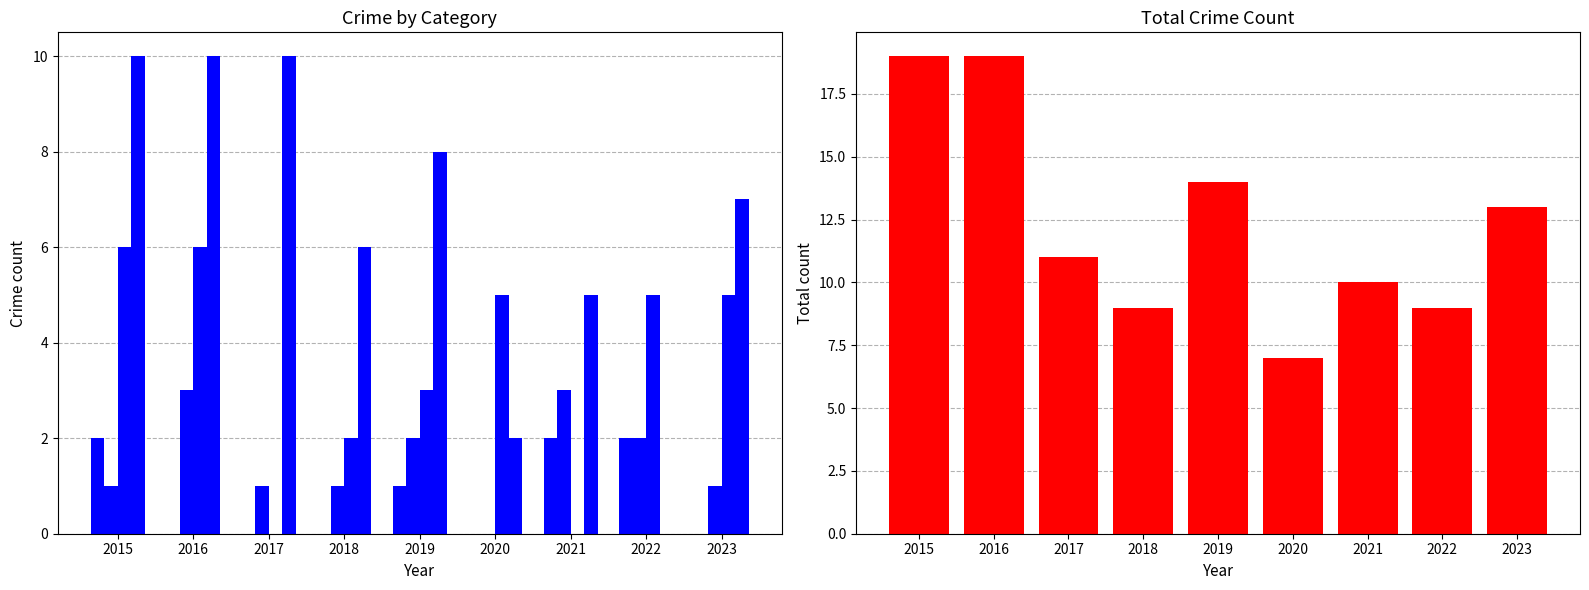

How many bars are there in total?

45